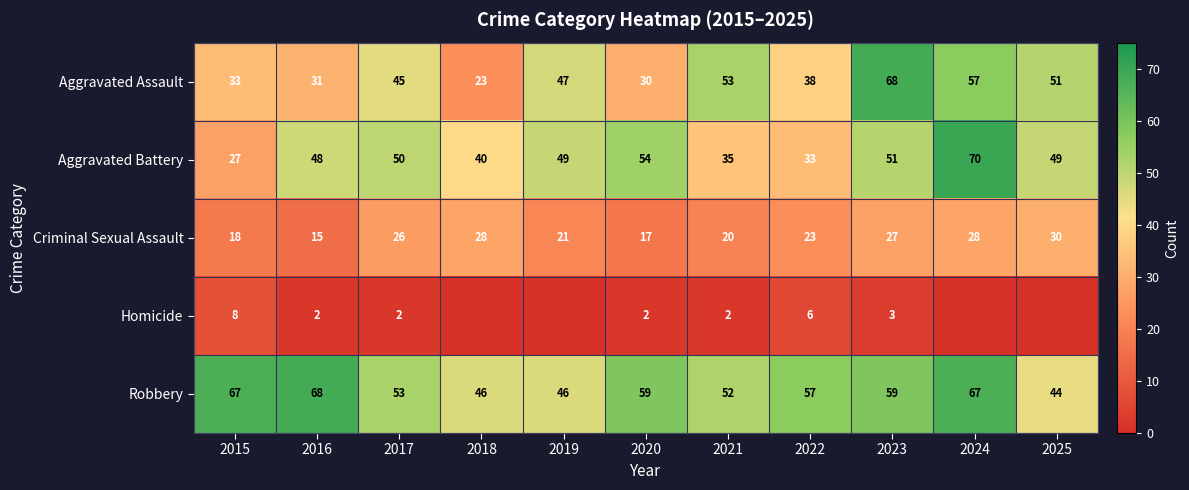

What is the difference between the Aggravated Assault values at 2024 and 2020?

27